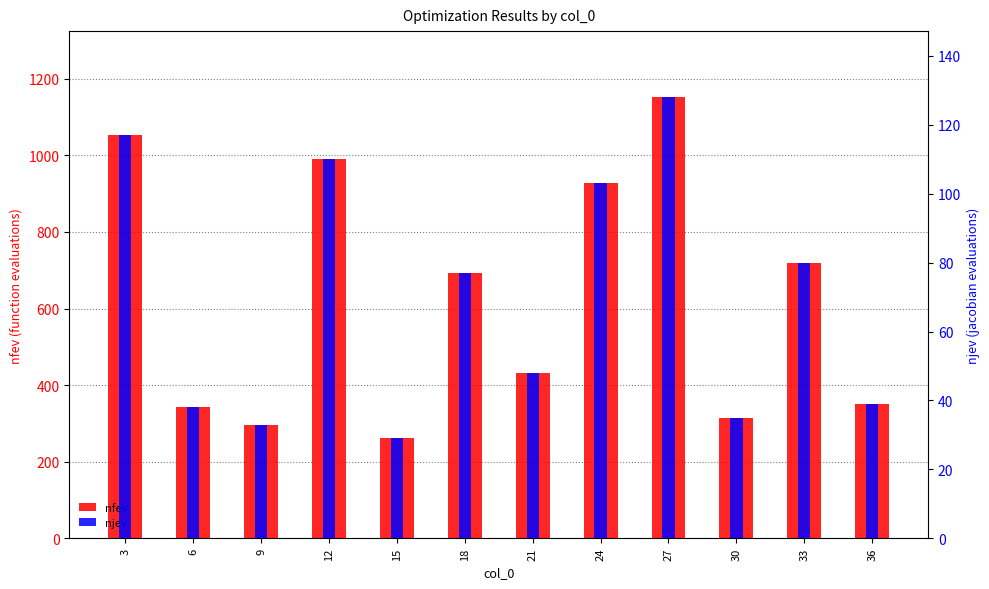

Which category has the lowest value in the njev series?

15